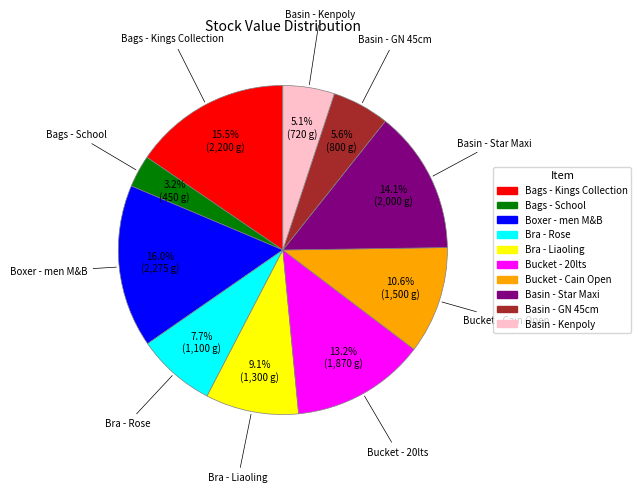

How many segments does this pie chart have?

10